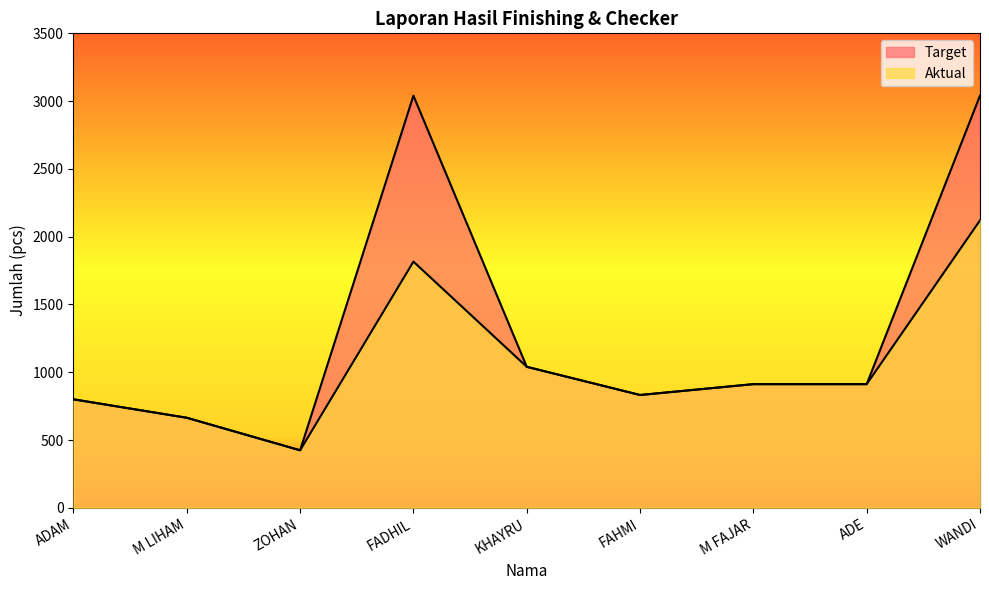

What is the sum of all Aktual values?

9520